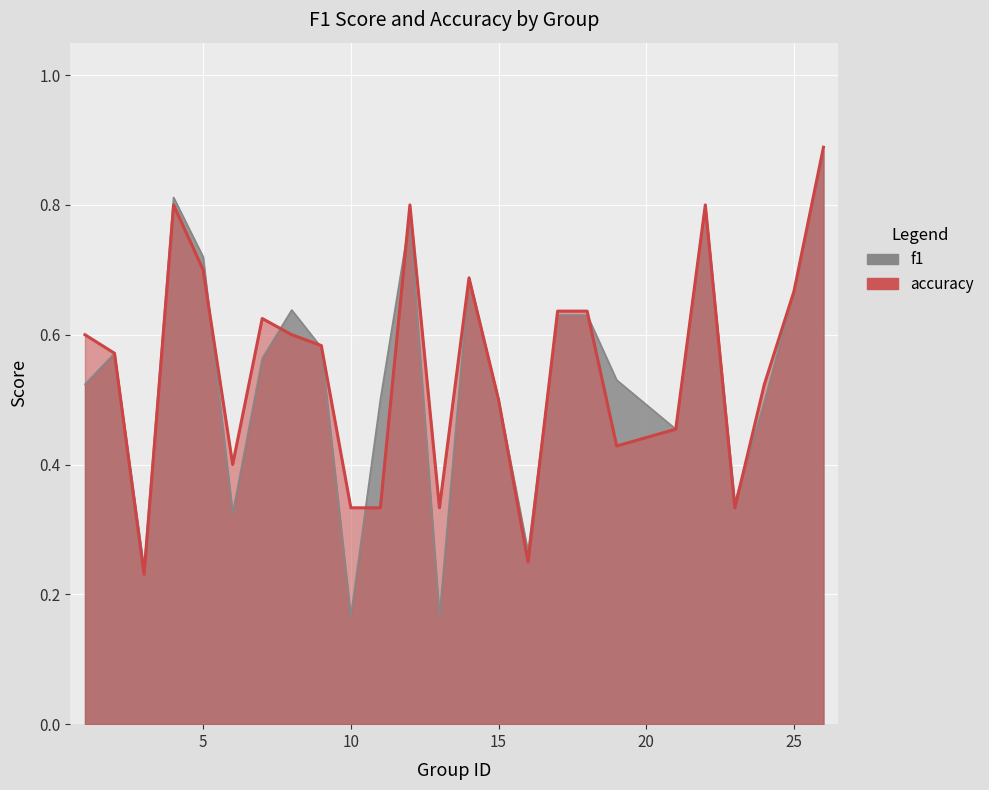

Where do f1 and accuracy first cross each other?

5 and 6